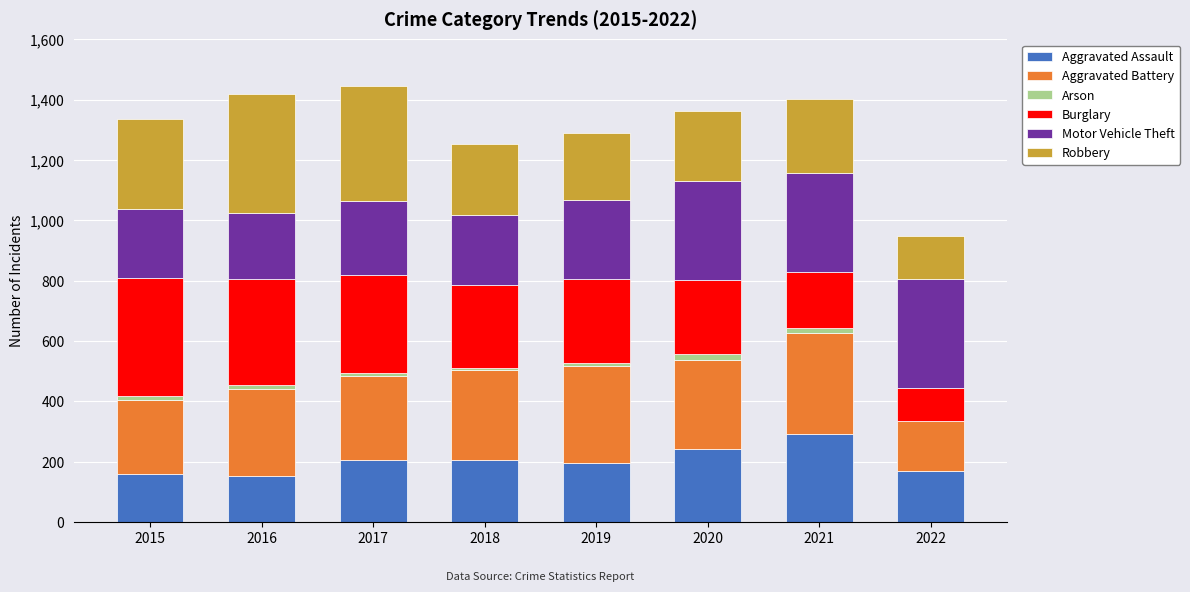

What is the total value across all series at 2015?

1335